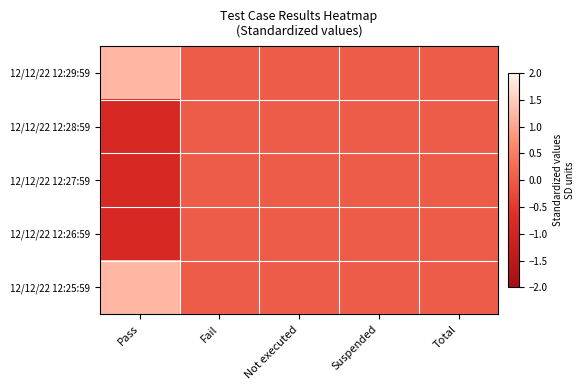

Reading right to left, list all the values displayed in this chart.

12/12/22 12:29:59: Total=0.0	Suspended=0.0	Not executed=0.0	Fail=0.0	Pass=1.2
12/12/22 12:28:59: Total=0.0	Suspended=0.0	Not executed=0.0	Fail=0.0	Pass=-0.8
12/12/22 12:27:59: Total=0.0	Suspended=0.0	Not executed=0.0	Fail=0.0	Pass=-0.8
12/12/22 12:26:59: Total=0.0	Suspended=0.0	Not executed=0.0	Fail=0.0	Pass=-0.8
12/12/22 12:25:59: Total=0.0	Suspended=0.0	Not executed=0.0	Fail=0.0	Pass=1.2